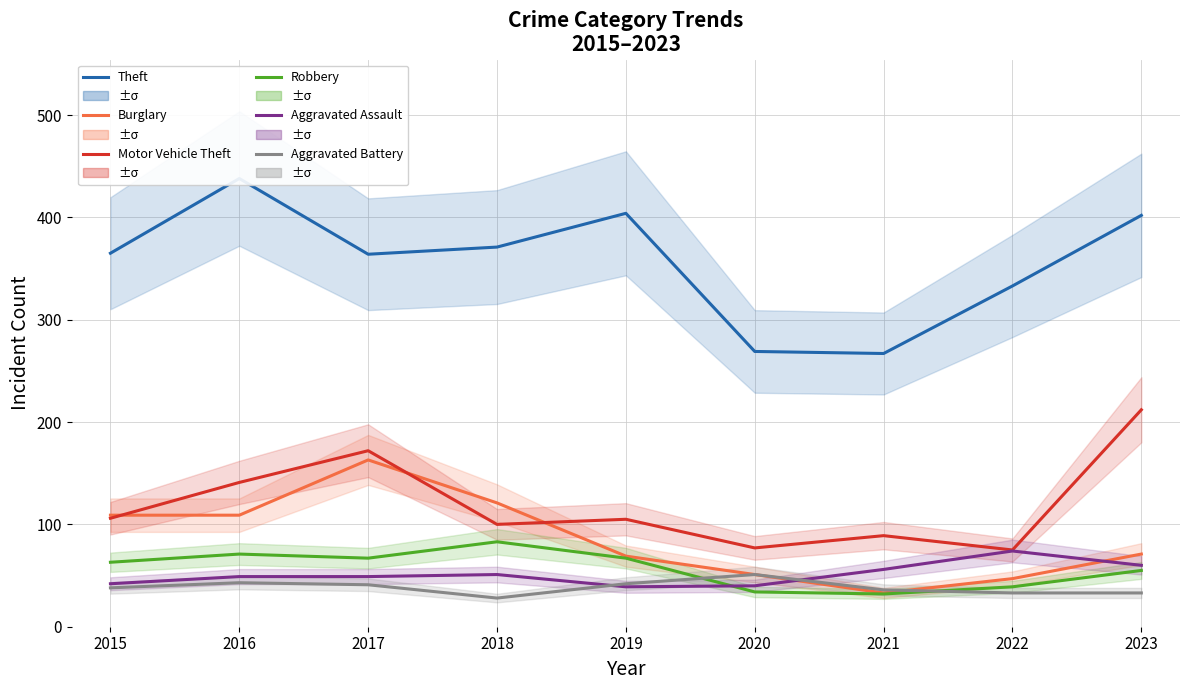

Rank the series by their maximum value, from highest to lowest.

Theft, Motor Vehicle Theft, Burglary, Robbery, Aggravated Assault, Aggravated Battery